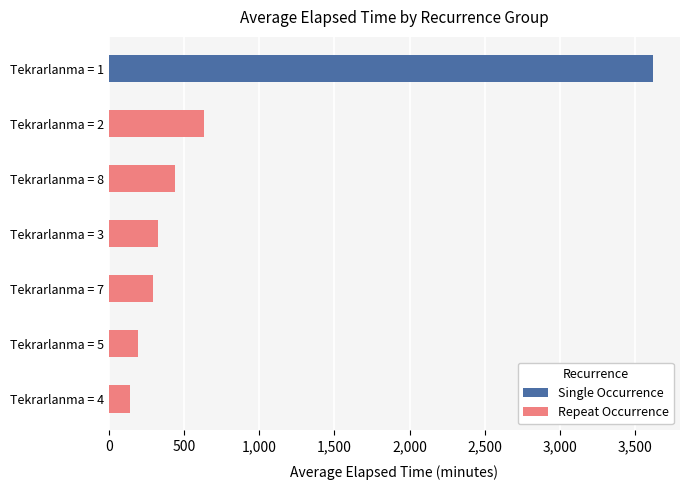

Is it true that Single Occurrence equals 1384.9 at Tekrarlanma = 3?

False